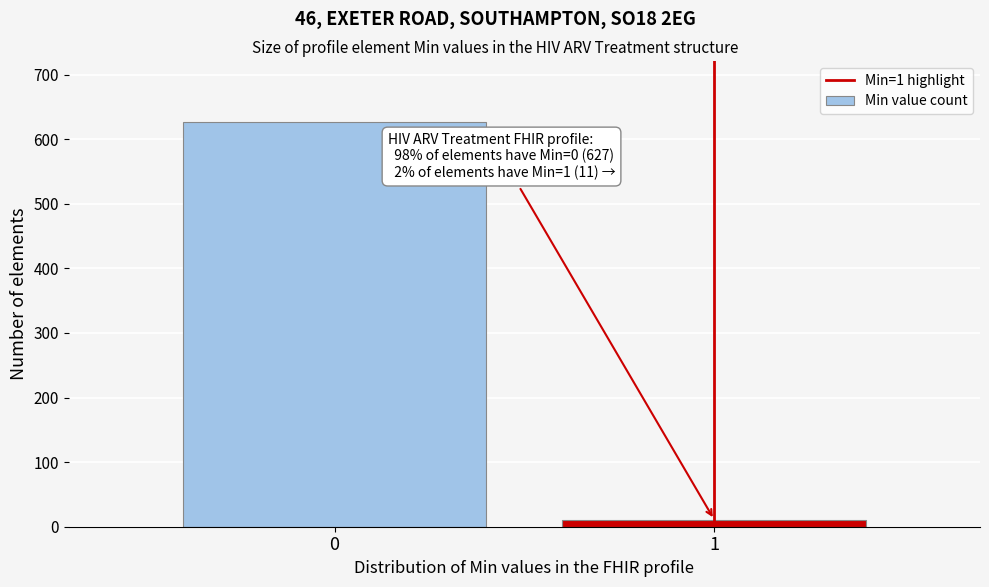

Reading left to right, extract all data points from this chart.

0=627	1=11